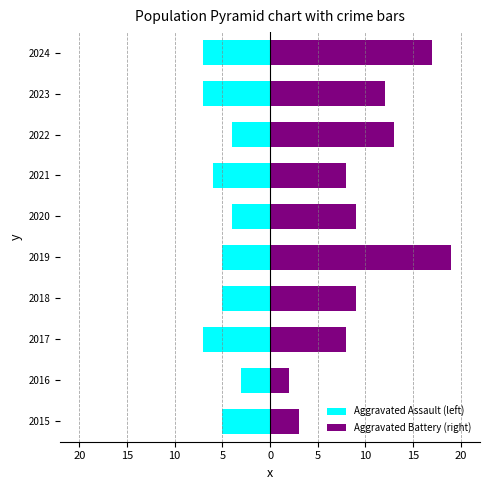

What is the maximum value for Aggravated Battery (right)?

19